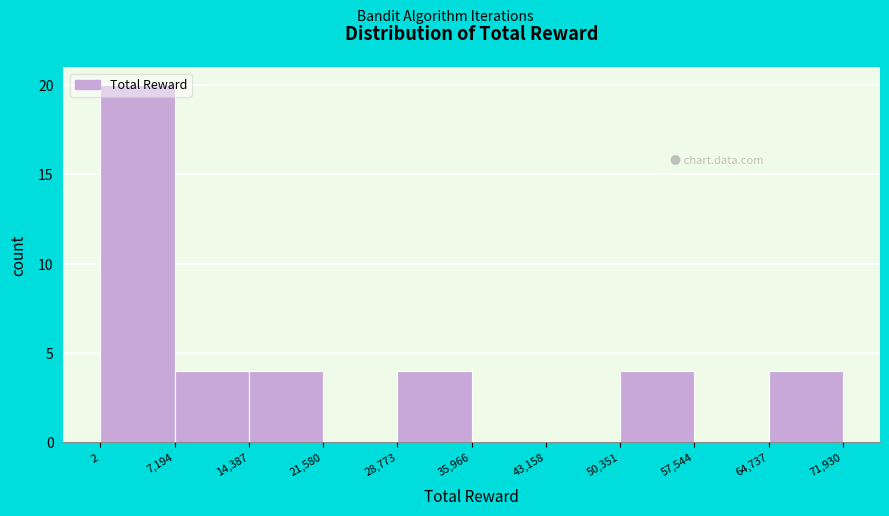

Which range on the x-axis has the tallest bar?

2 to 7,194